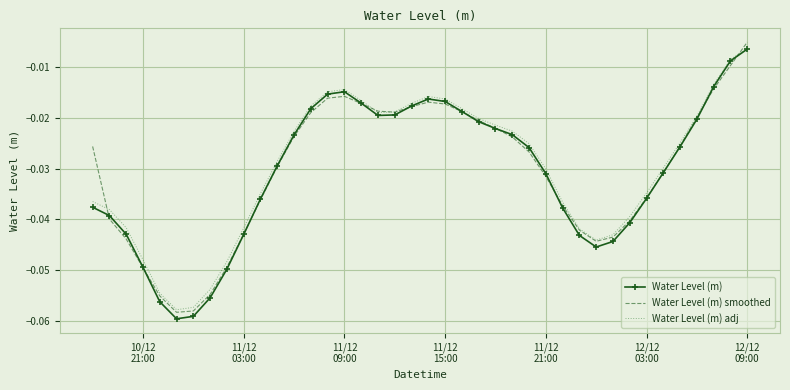

Which series has the widest spread of values?

Water Level (m) smoothed